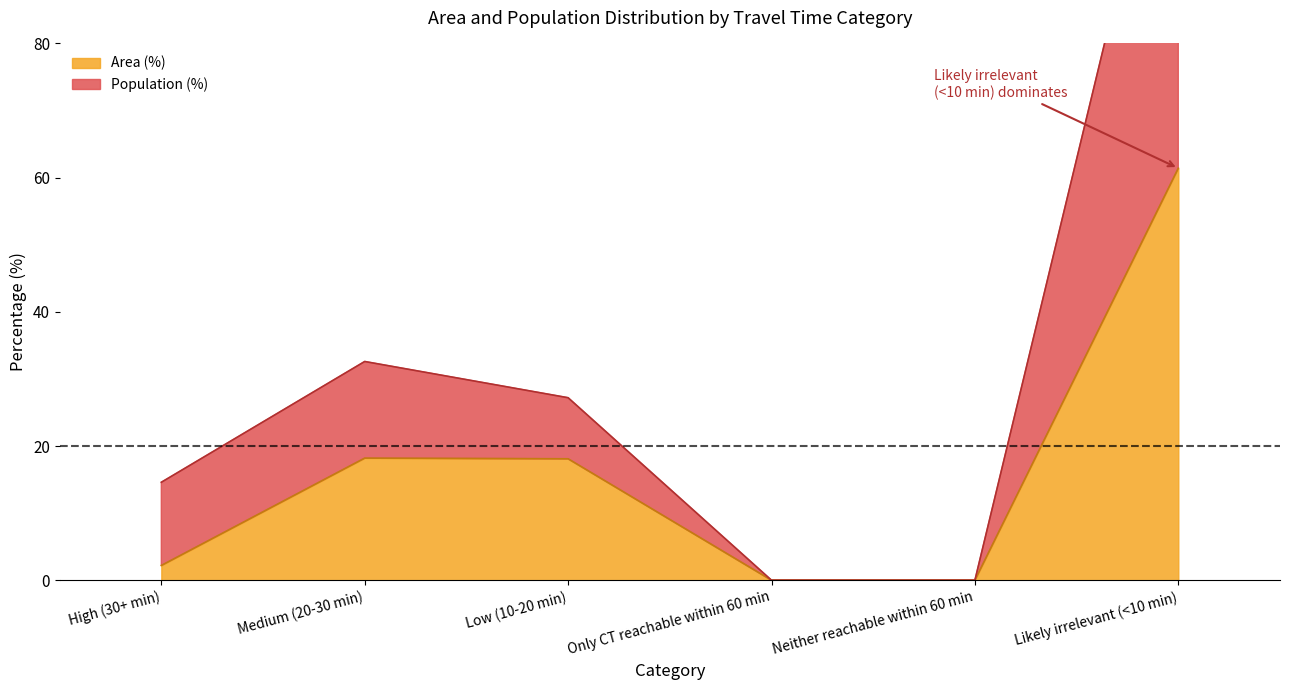

What are all the series names shown in the legend?

Area (%), Population (%)